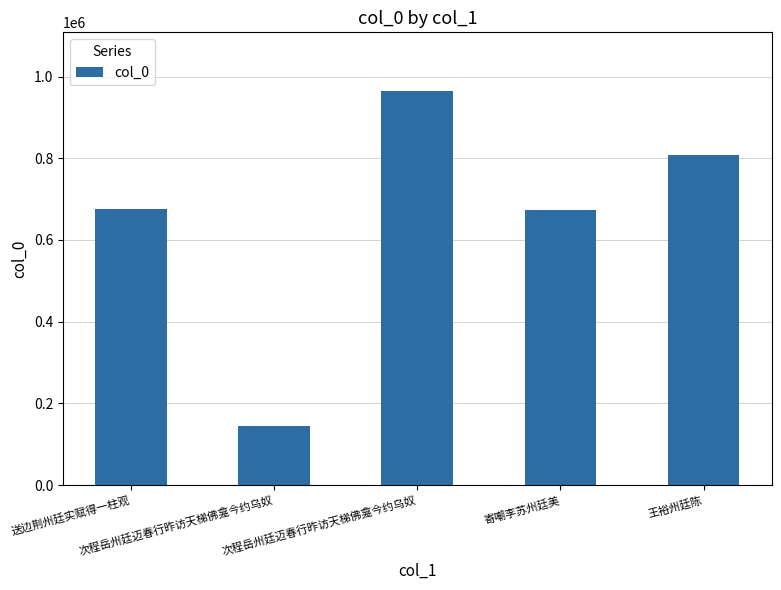

How many bars are there in total?

5